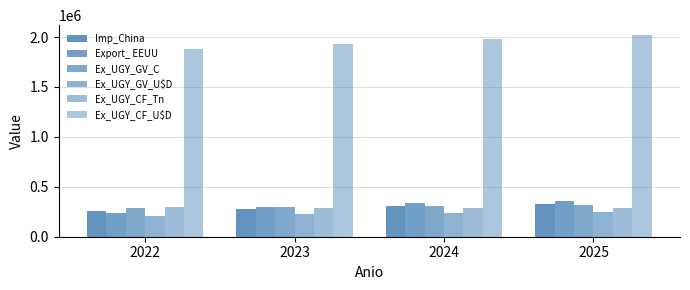

How many distinct data groups are displayed?

6